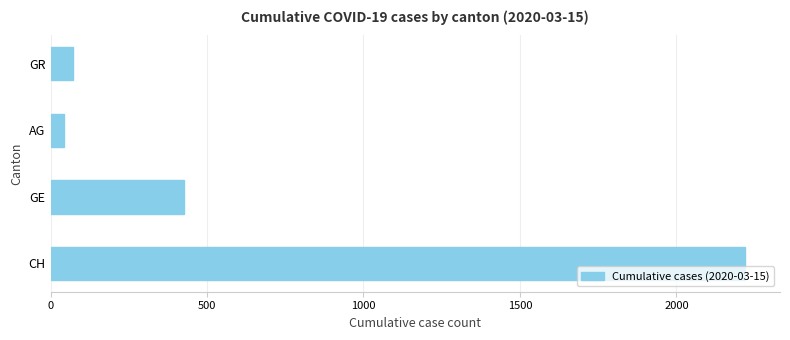

At which category does the chart reach its minimum across all series?

AG